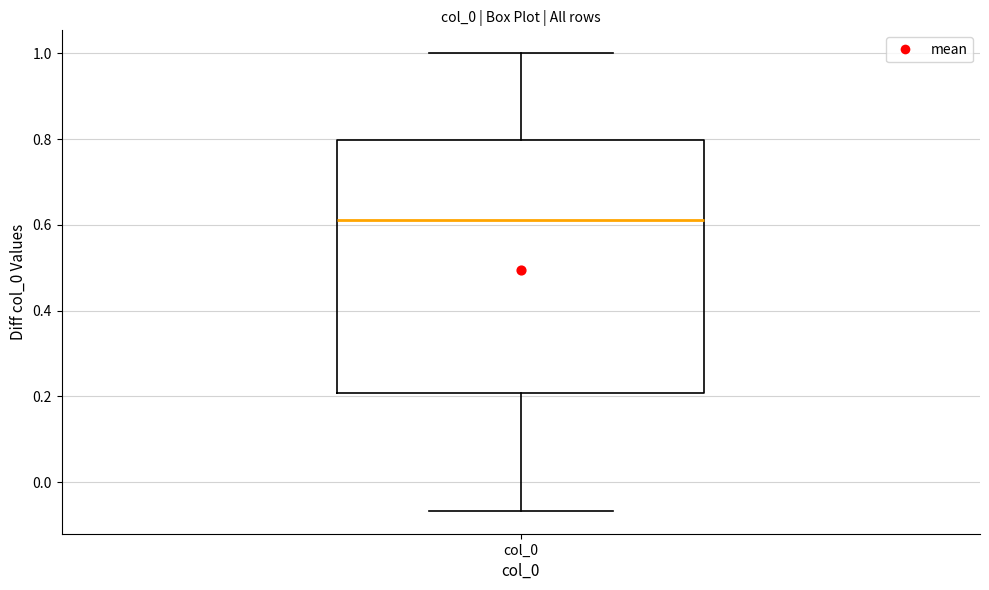

Transcribe this box plot: give where the median line is, the range the box spans, and where the two whiskers end, as read against the y-axis. The values are not printed on the chart, so give them approximately, as read against the axis.

median 0.62, box 0.20 to 0.80, whiskers -0.06 to 1.00